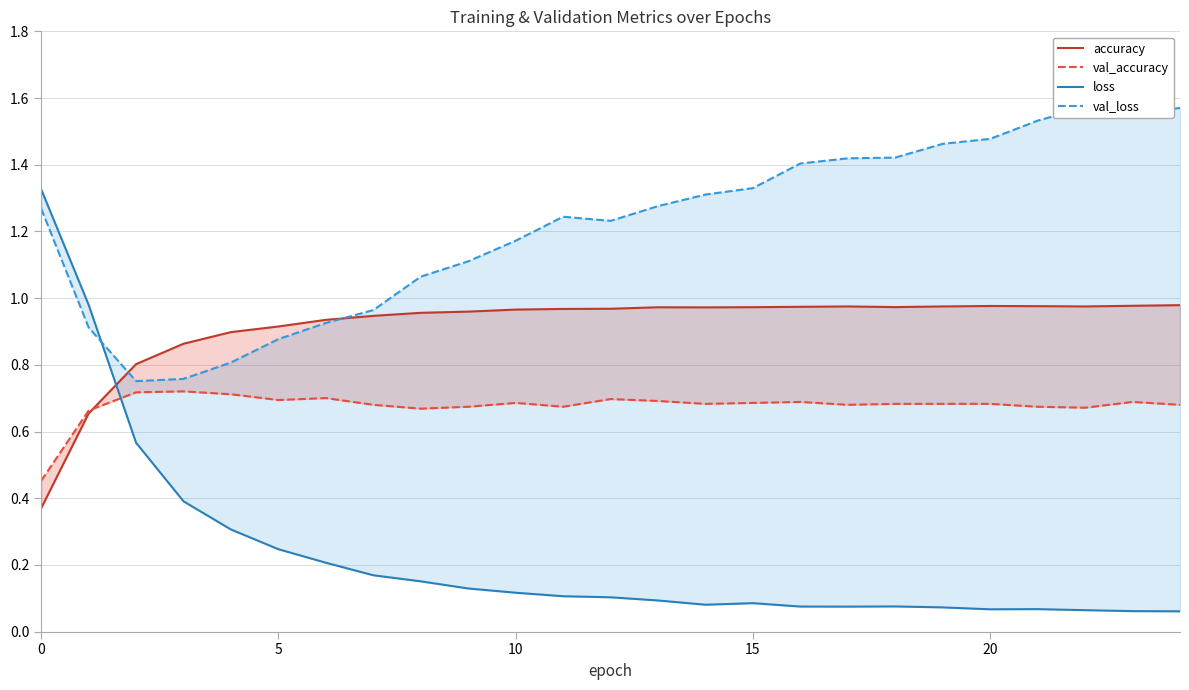

True or false: loss has a value of 0.0 at 16.

False